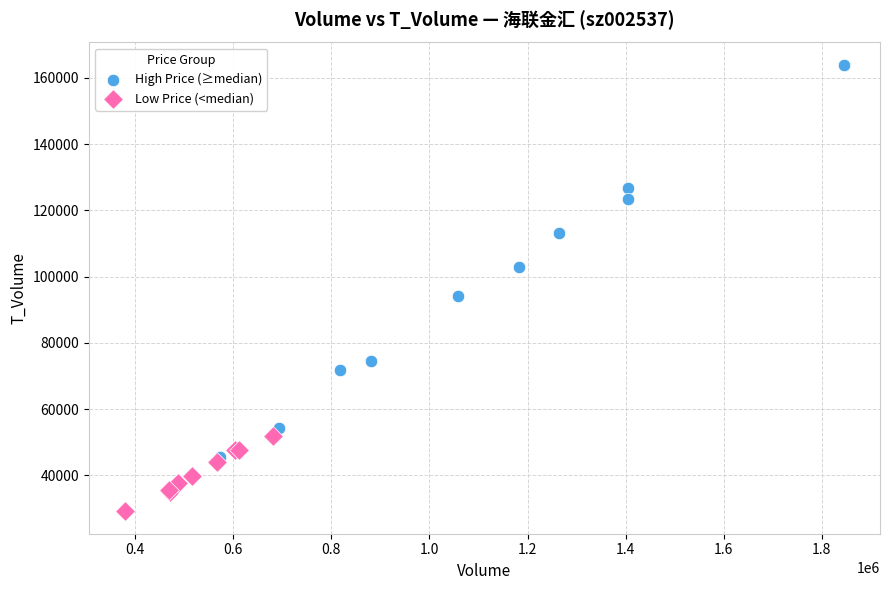

Which series reaches the maximum Y coordinate?

High Price (≥median)